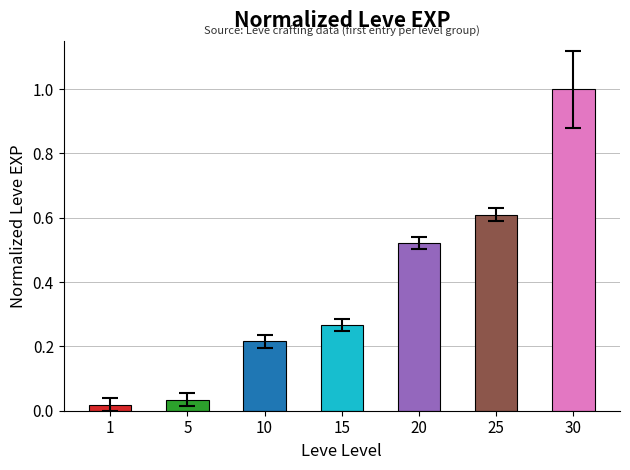

Which category has the lowest value across all series?

1